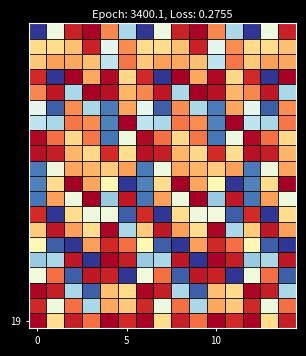

What is the greatest value displayed?

1.0